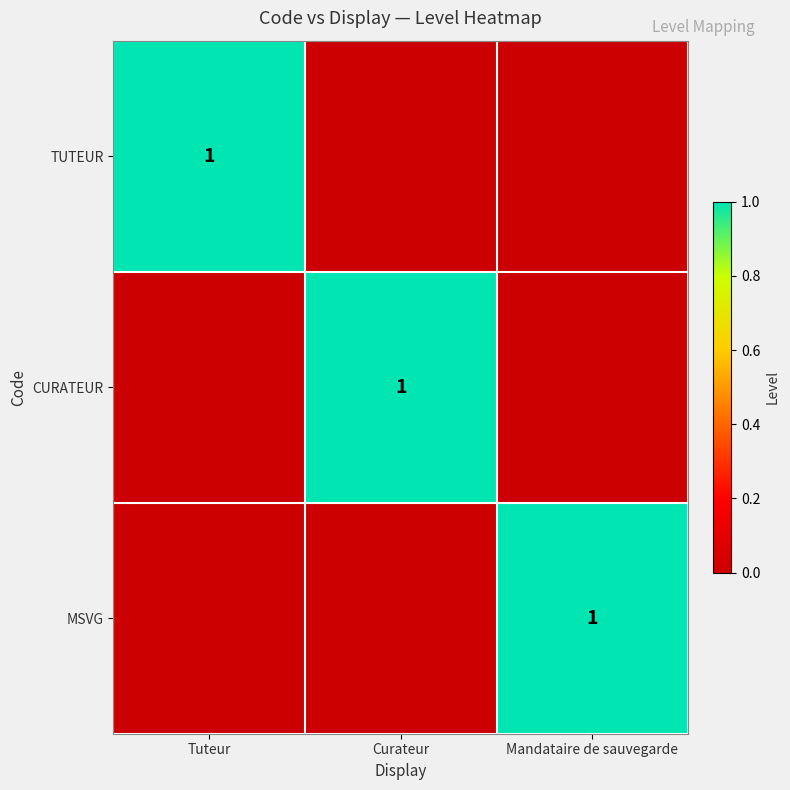

The value of TUTEUR at Mandataire de sauvegarde is 0. True or false?

True